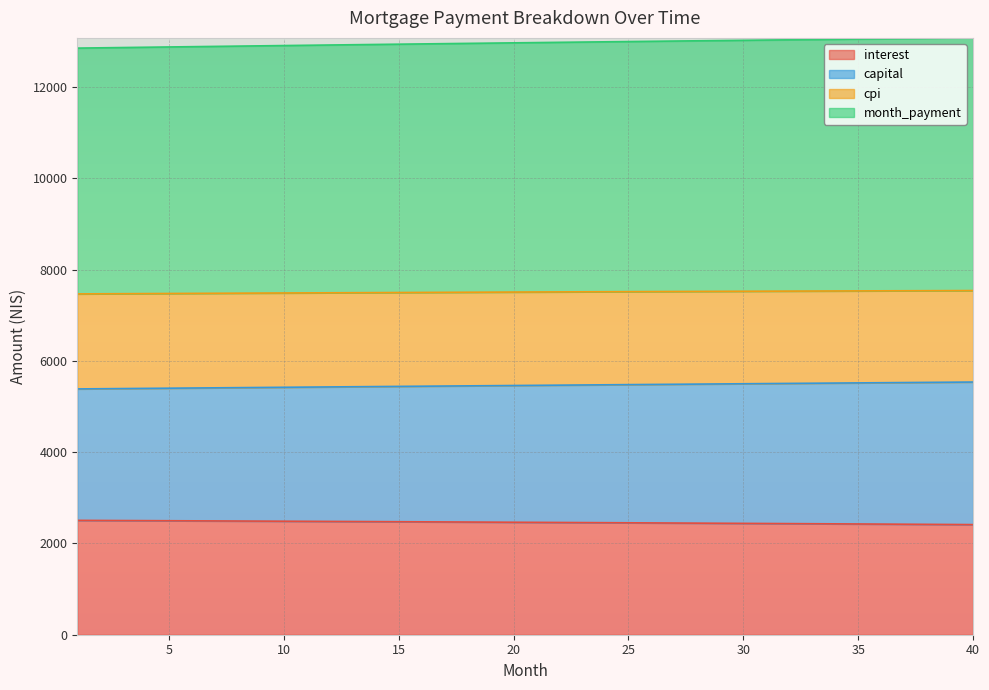

Count the number of data series in this chart.

4